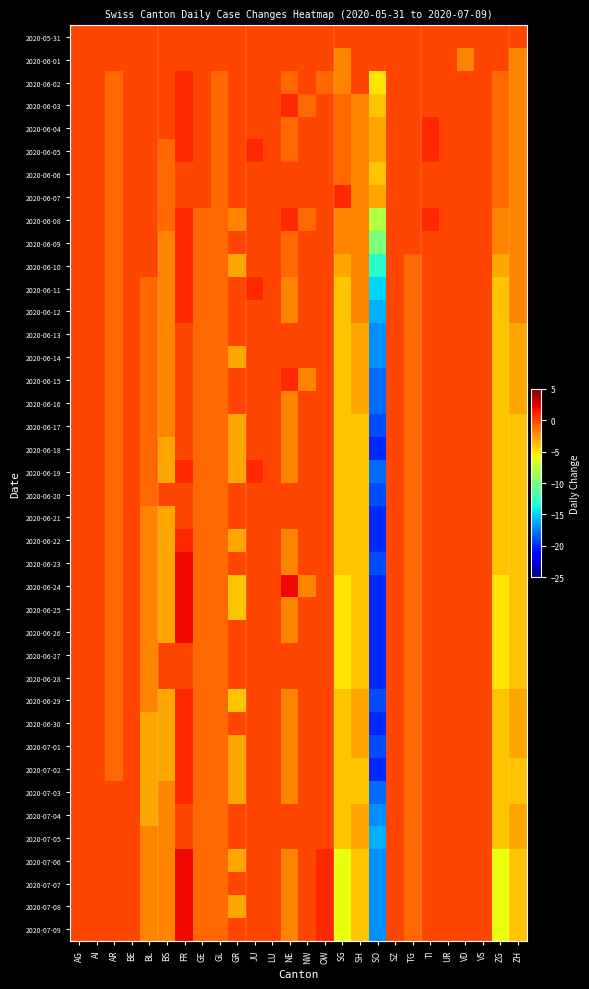

Reading left to right, extract all data points from this chart.

2020-05-31: AG=0	AI=0	AR=0	BE=0	BL=0	BS=0	FR=0	GE=0	GL=0	GR=0	JU=0	LU=0	NE=0	NW=0	OW=0	SG=0	SH=0	SO=0	SZ=0	TG=0	TI=0	UR=0	VD=0	VS=0	ZG=0	ZH=0
2020-06-01: AG=0	AI=0	AR=0	BE=0	BL=0	BS=0	FR=0	GE=0	GL=0	GR=0	JU=0	LU=0	NE=0	NW=0	OW=0	SG=-2	SH=0	SO=0	SZ=0	TG=0	TI=0	UR=0	VD=-2	VS=0	ZG=0	ZH=-2
2020-06-02: AG=0	AI=0	AR=-1	BE=0	BL=0	BS=0	FR=1	GE=0	GL=-1	GR=0	JU=0	LU=0	NE=-1	NW=0	OW=-1	SG=-2	SH=0	SO=-5	SZ=0	TG=0	TI=0	UR=0	VD=0	VS=0	ZG=-1	ZH=-2
2020-06-03: AG=0	AI=0	AR=-1	BE=0	BL=0	BS=0	FR=1	GE=0	GL=-1	GR=0	JU=0	LU=0	NE=1	NW=-1	OW=0	SG=-1	SH=-2	SO=-4	SZ=0	TG=0	TI=0	UR=0	VD=0	VS=0	ZG=-1	ZH=-2
2020-06-04: AG=0	AI=0	AR=-1	BE=0	BL=0	BS=0	FR=1	GE=0	GL=-1	GR=0	JU=0	LU=0	NE=-1	NW=0	OW=0	SG=-1	SH=-2	SO=-3	SZ=0	TG=0	TI=1	UR=0	VD=0	VS=0	ZG=-1	ZH=-2
2020-06-05: AG=0	AI=0	AR=-1	BE=0	BL=0	BS=-1	FR=1	GE=0	GL=-1	GR=0	JU=1	LU=0	NE=-1	NW=0	OW=0	SG=-1	SH=-2	SO=-3	SZ=0	TG=0	TI=1	UR=0	VD=0	VS=0	ZG=-1	ZH=-2
2020-06-06: AG=0	AI=0	AR=-1	BE=0	BL=0	BS=-1	FR=0	GE=0	GL=-1	GR=0	JU=0	LU=0	NE=0	NW=0	OW=0	SG=-1	SH=-2	SO=-4	SZ=0	TG=0	TI=0	UR=0	VD=0	VS=0	ZG=-1	ZH=-2
2020-06-07: AG=0	AI=0	AR=-1	BE=0	BL=0	BS=-1	FR=0	GE=0	GL=-1	GR=0	JU=0	LU=0	NE=0	NW=0	OW=0	SG=1	SH=-2	SO=-3	SZ=0	TG=0	TI=0	UR=0	VD=0	VS=0	ZG=-1	ZH=-2
2020-06-08: AG=0	AI=0	AR=-1	BE=0	BL=0	BS=-1	FR=1	GE=-1	GL=-1	GR=-2	JU=0	LU=0	NE=1	NW=-1	OW=0	SG=-2	SH=-2	SO=-8	SZ=0	TG=0	TI=1	UR=0	VD=0	VS=0	ZG=-2	ZH=-2
2020-06-09: AG=0	AI=0	AR=-1	BE=0	BL=0	BS=-2	FR=1	GE=-1	GL=-1	GR=0	JU=0	LU=0	NE=-1	NW=0	OW=0	SG=-2	SH=-2	SO=-10	SZ=0	TG=0	TI=0	UR=0	VD=0	VS=0	ZG=-2	ZH=-2
2020-06-10: AG=0	AI=0	AR=-1	BE=0	BL=0	BS=-2	FR=1	GE=-1	GL=-1	GR=-3	JU=0	LU=0	NE=-1	NW=0	OW=0	SG=-3	SH=-2	SO=-13	SZ=0	TG=-1	TI=0	UR=0	VD=0	VS=0	ZG=-3	ZH=-2
2020-06-11: AG=0	AI=0	AR=-1	BE=0	BL=-1	BS=-2	FR=1	GE=-1	GL=-1	GR=0	JU=1	LU=0	NE=-2	NW=0	OW=0	SG=-4	SH=-2	SO=-15	SZ=0	TG=-1	TI=0	UR=0	VD=0	VS=0	ZG=-4	ZH=-2
2020-06-12: AG=0	AI=0	AR=-1	BE=0	BL=-1	BS=-2	FR=1	GE=-1	GL=-1	GR=0	JU=0	LU=0	NE=-2	NW=0	OW=0	SG=-4	SH=-2	SO=-16	SZ=0	TG=-1	TI=0	UR=0	VD=0	VS=0	ZG=-4	ZH=-2
2020-06-13: AG=0	AI=0	AR=-1	BE=0	BL=-1	BS=-2	FR=0	GE=-1	GL=-1	GR=0	JU=0	LU=0	NE=0	NW=0	OW=0	SG=-4	SH=-3	SO=-17	SZ=0	TG=-1	TI=0	UR=0	VD=0	VS=0	ZG=-4	ZH=-3
2020-06-14: AG=0	AI=0	AR=-1	BE=0	BL=-1	BS=-2	FR=0	GE=-1	GL=-1	GR=-3	JU=0	LU=0	NE=0	NW=0	OW=0	SG=-4	SH=-3	SO=-17	SZ=0	TG=-1	TI=0	UR=0	VD=0	VS=0	ZG=-4	ZH=-3
2020-06-15: AG=0	AI=0	AR=-1	BE=0	BL=-1	BS=-2	FR=0	GE=-1	GL=-1	GR=0	JU=0	LU=0	NE=1	NW=-2	OW=0	SG=-4	SH=-3	SO=-18	SZ=0	TG=-1	TI=0	UR=0	VD=0	VS=0	ZG=-4	ZH=-3
2020-06-16: AG=0	AI=0	AR=-1	BE=0	BL=-1	BS=-2	FR=0	GE=-1	GL=-1	GR=0	JU=0	LU=0	NE=-2	NW=0	OW=0	SG=-4	SH=-3	SO=-18	SZ=0	TG=-1	TI=0	UR=0	VD=0	VS=0	ZG=-4	ZH=-3
2020-06-17: AG=0	AI=0	AR=-1	BE=0	BL=-1	BS=-2	FR=0	GE=-1	GL=-1	GR=-3	JU=0	LU=0	NE=-2	NW=0	OW=0	SG=-4	SH=-4	SO=-19	SZ=0	TG=-1	TI=0	UR=0	VD=0	VS=0	ZG=-4	ZH=-4
2020-06-18: AG=0	AI=0	AR=-1	BE=0	BL=-1	BS=-3	FR=0	GE=-1	GL=-1	GR=-3	JU=0	LU=0	NE=-2	NW=0	OW=0	SG=-4	SH=-4	SO=-20	SZ=0	TG=-1	TI=0	UR=0	VD=0	VS=0	ZG=-4	ZH=-4
2020-06-19: AG=0	AI=0	AR=-1	BE=0	BL=-1	BS=-3	FR=1	GE=-1	GL=-1	GR=-3	JU=1	LU=0	NE=-2	NW=0	OW=0	SG=-4	SH=-4	SO=-18	SZ=0	TG=-1	TI=0	UR=0	VD=0	VS=0	ZG=-4	ZH=-4
2020-06-20: AG=0	AI=0	AR=-1	BE=0	BL=-1	BS=0	FR=0	GE=-1	GL=-1	GR=0	JU=0	LU=0	NE=0	NW=0	OW=0	SG=-4	SH=-4	SO=-19	SZ=0	TG=-1	TI=0	UR=0	VD=0	VS=0	ZG=-4	ZH=-4
2020-06-21: AG=0	AI=0	AR=-1	BE=0	BL=-2	BS=-3	FR=0	GE=-1	GL=-1	GR=0	JU=0	LU=0	NE=0	NW=0	OW=0	SG=-4	SH=-4	SO=-20	SZ=0	TG=-1	TI=0	UR=0	VD=0	VS=0	ZG=-4	ZH=-4
2020-06-22: AG=0	AI=0	AR=-1	BE=0	BL=-2	BS=-3	FR=1	GE=-1	GL=-1	GR=-3	JU=0	LU=0	NE=-2	NW=0	OW=0	SG=-4	SH=-4	SO=-20	SZ=0	TG=-1	TI=0	UR=0	VD=0	VS=0	ZG=-4	ZH=-4
2020-06-23: AG=0	AI=0	AR=-1	BE=0	BL=-2	BS=-3	FR=2	GE=-1	GL=-1	GR=0	JU=0	LU=0	NE=-2	NW=0	OW=0	SG=-4	SH=-4	SO=-19	SZ=0	TG=-1	TI=0	UR=0	VD=0	VS=0	ZG=-4	ZH=-4
2020-06-24: AG=0	AI=0	AR=-1	BE=0	BL=-2	BS=-3	FR=2	GE=-1	GL=-1	GR=-4	JU=0	LU=0	NE=2	NW=-2	OW=0	SG=-5	SH=-4	SO=-20	SZ=0	TG=-1	TI=0	UR=0	VD=0	VS=0	ZG=-5	ZH=-4
2020-06-25: AG=0	AI=0	AR=-1	BE=0	BL=-2	BS=-3	FR=2	GE=-1	GL=-1	GR=-4	JU=0	LU=0	NE=-2	NW=0	OW=0	SG=-5	SH=-4	SO=-20	SZ=0	TG=-1	TI=0	UR=0	VD=0	VS=0	ZG=-5	ZH=-4
2020-06-26: AG=0	AI=0	AR=-1	BE=0	BL=-2	BS=-3	FR=2	GE=-1	GL=-1	GR=0	JU=0	LU=0	NE=-2	NW=0	OW=0	SG=-5	SH=-4	SO=-20	SZ=0	TG=-1	TI=0	UR=0	VD=0	VS=0	ZG=-5	ZH=-4
2020-06-27: AG=0	AI=0	AR=-1	BE=0	BL=-2	BS=0	FR=0	GE=-1	GL=-1	GR=0	JU=0	LU=0	NE=0	NW=0	OW=0	SG=-5	SH=-4	SO=-20	SZ=0	TG=-1	TI=0	UR=0	VD=0	VS=0	ZG=-5	ZH=-4
2020-06-28: AG=0	AI=0	AR=-1	BE=0	BL=-2	BS=0	FR=0	GE=-1	GL=-1	GR=0	JU=0	LU=0	NE=0	NW=0	OW=0	SG=-5	SH=-4	SO=-20	SZ=0	TG=-1	TI=0	UR=0	VD=0	VS=0	ZG=-5	ZH=-4
2020-06-29: AG=0	AI=0	AR=-1	BE=0	BL=-2	BS=-3	FR=1	GE=-1	GL=-1	GR=-4	JU=0	LU=0	NE=-2	NW=0	OW=0	SG=-4	SH=-3	SO=-19	SZ=0	TG=-1	TI=0	UR=0	VD=0	VS=0	ZG=-4	ZH=-3
2020-06-30: AG=0	AI=0	AR=-1	BE=0	BL=-3	BS=-3	FR=1	GE=-1	GL=-1	GR=0	JU=0	LU=0	NE=-2	NW=0	OW=0	SG=-4	SH=-3	SO=-20	SZ=0	TG=-1	TI=0	UR=0	VD=0	VS=0	ZG=-4	ZH=-3
2020-07-01: AG=0	AI=0	AR=-1	BE=0	BL=-3	BS=-3	FR=1	GE=-1	GL=-1	GR=-3	JU=0	LU=0	NE=-2	NW=0	OW=0	SG=-4	SH=-3	SO=-19	SZ=0	TG=-1	TI=0	UR=0	VD=0	VS=0	ZG=-4	ZH=-3
2020-07-02: AG=0	AI=0	AR=-1	BE=0	BL=-3	BS=-3	FR=1	GE=-1	GL=-1	GR=-3	JU=0	LU=0	NE=-2	NW=0	OW=0	SG=-4	SH=-4	SO=-20	SZ=0	TG=-1	TI=0	UR=0	VD=0	VS=0	ZG=-4	ZH=-4
2020-07-03: AG=0	AI=0	AR=0	BE=0	BL=-3	BS=-2	FR=1	GE=-1	GL=-1	GR=-3	JU=0	LU=0	NE=-2	NW=0	OW=0	SG=-4	SH=-4	SO=-18	SZ=0	TG=-1	TI=0	UR=0	VD=0	VS=0	ZG=-4	ZH=-4
2020-07-04: AG=0	AI=0	AR=0	BE=0	BL=-3	BS=-2	FR=0	GE=-1	GL=-1	GR=0	JU=0	LU=0	NE=0	NW=0	OW=0	SG=-4	SH=-3	SO=-17	SZ=0	TG=-1	TI=0	UR=0	VD=0	VS=0	ZG=-4	ZH=-3
2020-07-05: AG=0	AI=0	AR=0	BE=0	BL=-2	BS=-2	FR=0	GE=-1	GL=-1	GR=0	JU=0	LU=0	NE=0	NW=0	OW=0	SG=-4	SH=-3	SO=-16	SZ=0	TG=-1	TI=0	UR=0	VD=0	VS=0	ZG=-4	ZH=-3
2020-07-06: AG=0	AI=0	AR=0	BE=0	BL=-2	BS=-2	FR=2	GE=-1	GL=-1	GR=-3	JU=0	LU=0	NE=-2	NW=0	OW=1	SG=-6	SH=-4	SO=-17	SZ=0	TG=-1	TI=0	UR=0	VD=0	VS=0	ZG=-6	ZH=-4
2020-07-07: AG=0	AI=0	AR=0	BE=0	BL=-2	BS=-2	FR=2	GE=-1	GL=-1	GR=0	JU=0	LU=0	NE=-2	NW=0	OW=1	SG=-6	SH=-4	SO=-17	SZ=0	TG=-1	TI=0	UR=0	VD=0	VS=0	ZG=-6	ZH=-4
2020-07-08: AG=0	AI=0	AR=0	BE=0	BL=-2	BS=-2	FR=2	GE=-1	GL=-1	GR=-3	JU=0	LU=0	NE=-2	NW=0	OW=1	SG=-6	SH=-4	SO=-17	SZ=0	TG=-1	TI=0	UR=0	VD=0	VS=0	ZG=-6	ZH=-4
2020-07-09: AG=0	AI=0	AR=0	BE=0	BL=-2	BS=-2	FR=2	GE=-1	GL=-1	GR=0	JU=0	LU=0	NE=-2	NW=0	OW=1	SG=-6	SH=-4	SO=-17	SZ=0	TG=-1	TI=0	UR=0	VD=0	VS=0	ZG=-6	ZH=-4